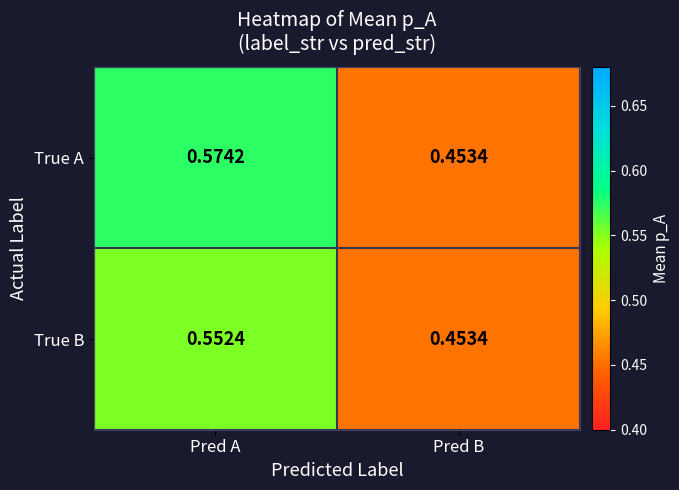

At which label is True B closest to 0?

Pred B